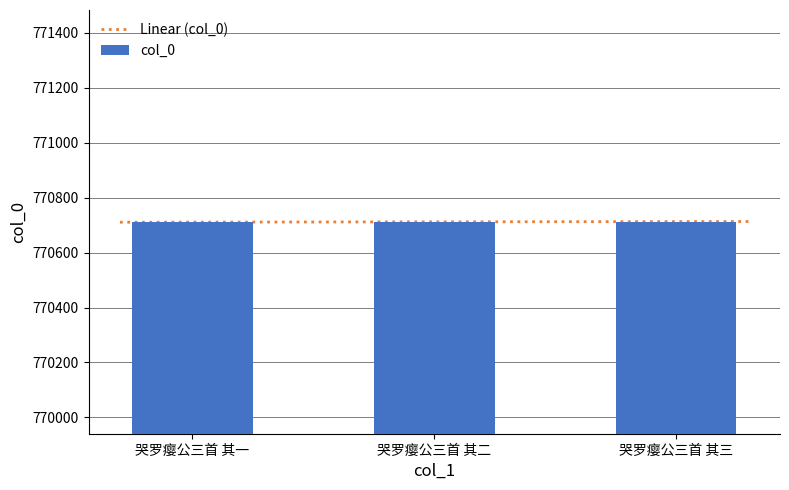

The chart shows a value of 770713 at 哭罗瘿公三首 其三. True or false?

True